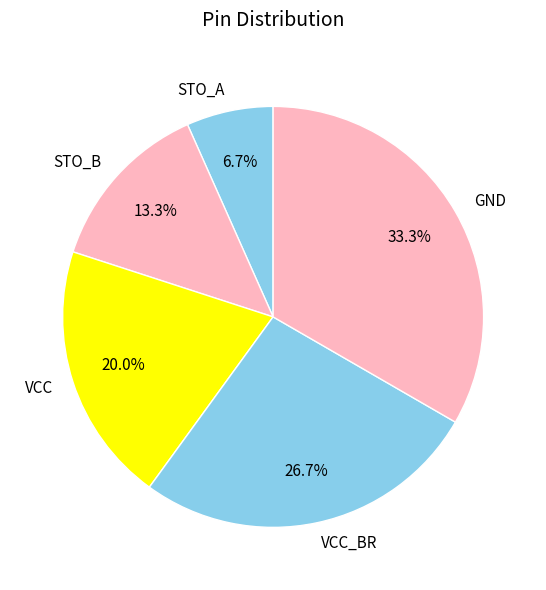

To the nearest percent, what percentage of the pie is VCC_BR?

27%